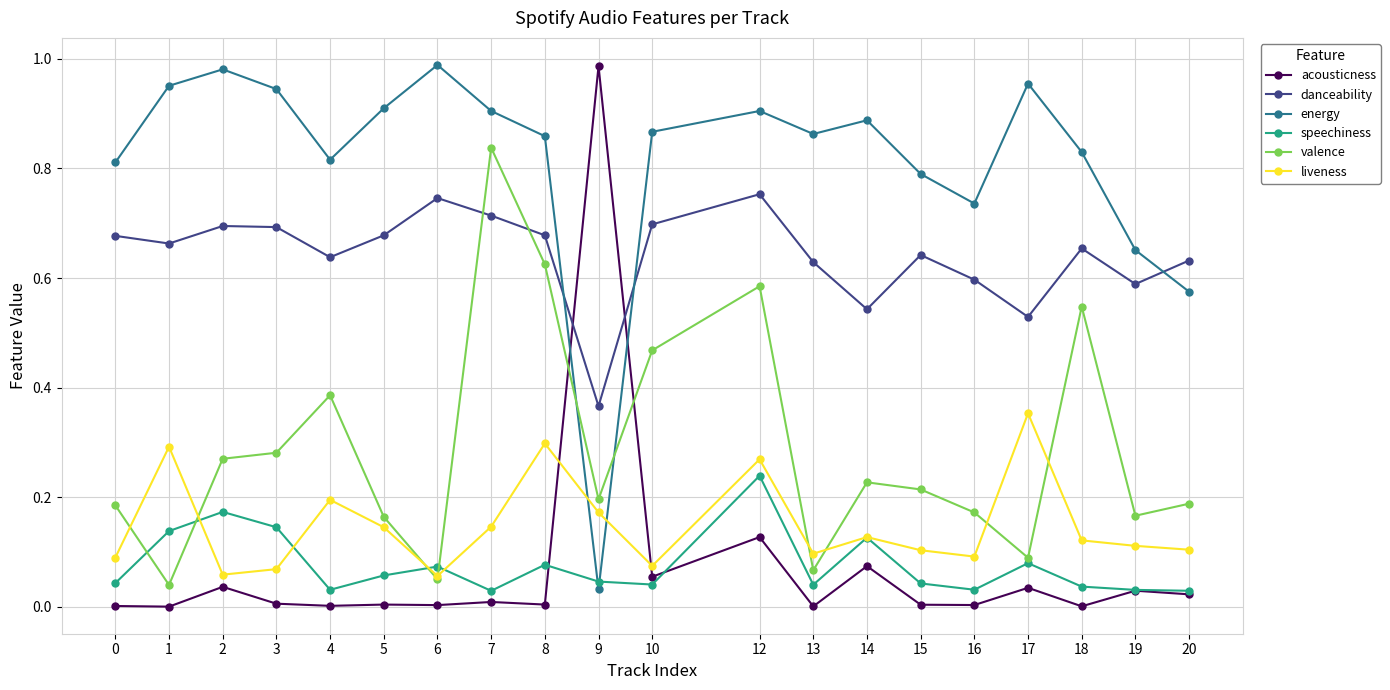

Which series has the largest total across all categories?

energy